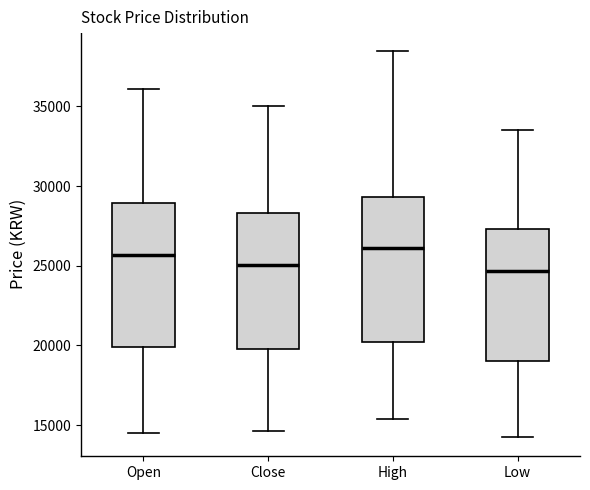

Reading left to right, read every box against the y-axis: the position of its median line, the range the box covers, and the ends of its whiskers. The values are not printed on the chart, so give them approximately, as read against the axis.

Open: median 25500, box 20000 to 29000, whiskers 14500 to 36000
Close: median 25000, box 20000 to 28500, whiskers 14500 to 35000
High: median 26000, box 20000 to 29500, whiskers 15500 to 38500
Low: median 24500, box 19000 to 27500, whiskers 14500 to 33500